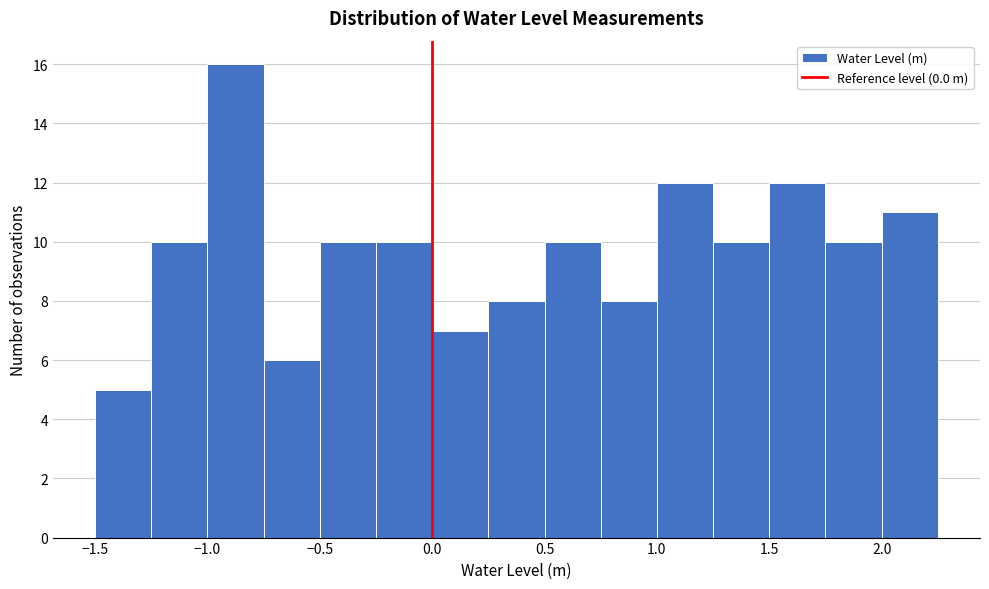

What is the height of the bar covering 1.25 to 1.50 on the x-axis? The values are not printed on the chart, so give them approximately, as read against the axis.

10